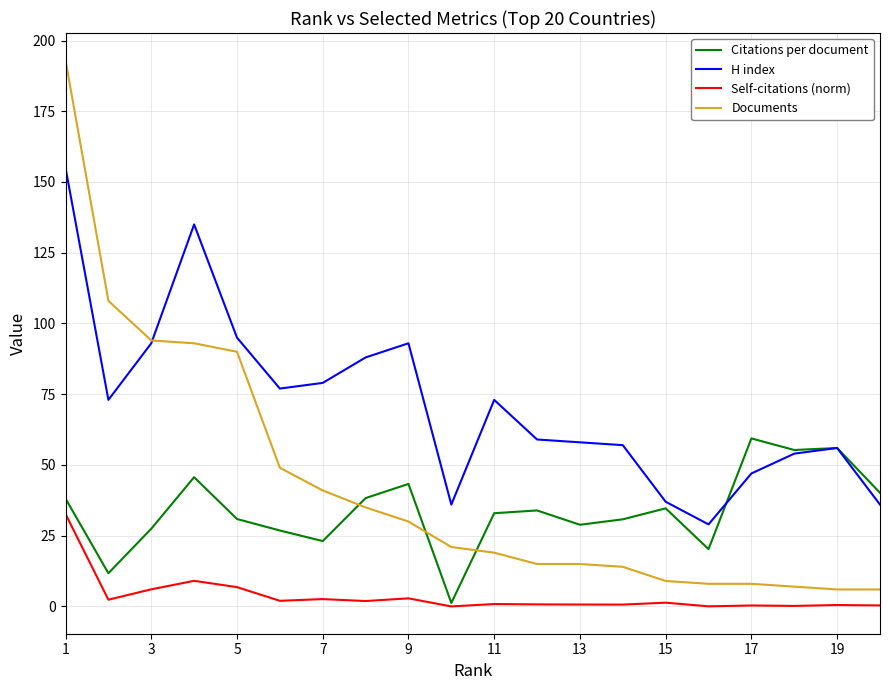

True or false: Self-citations (norm) and H index cross at least once.

False